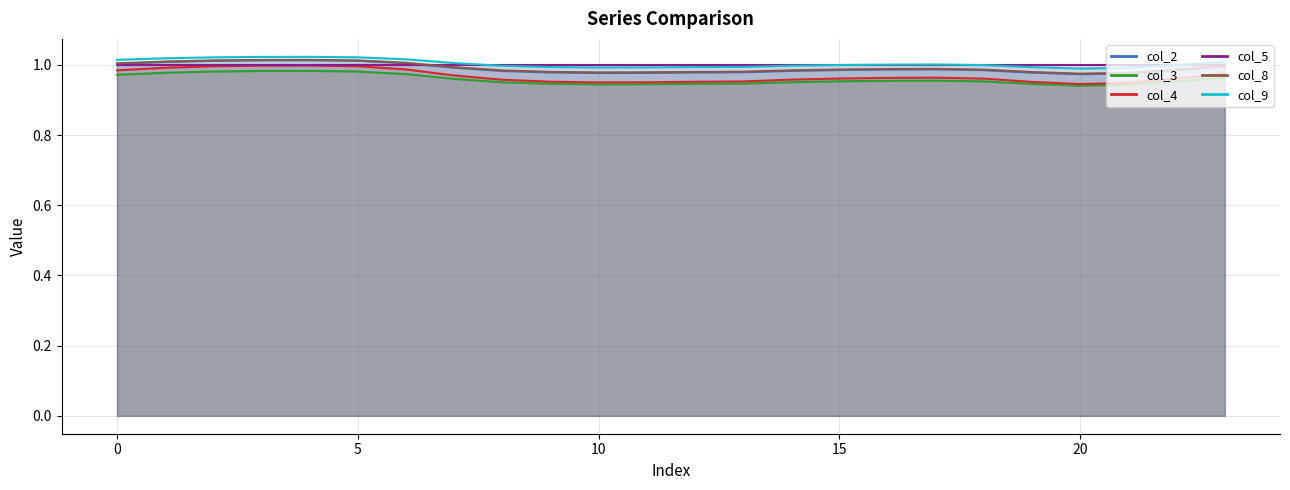

Which has a higher value, 23 or 16?

23